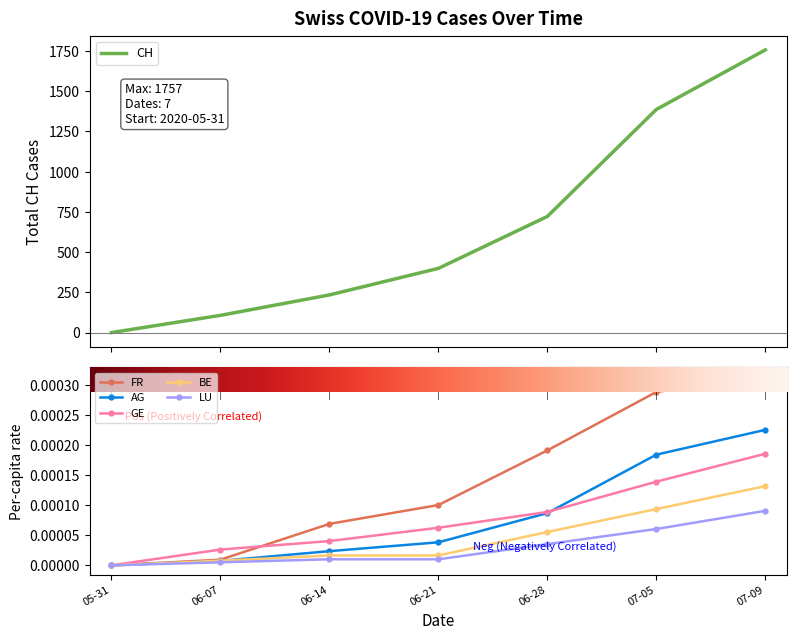

Is it true that GE equals 0.0 at 05-31?

True